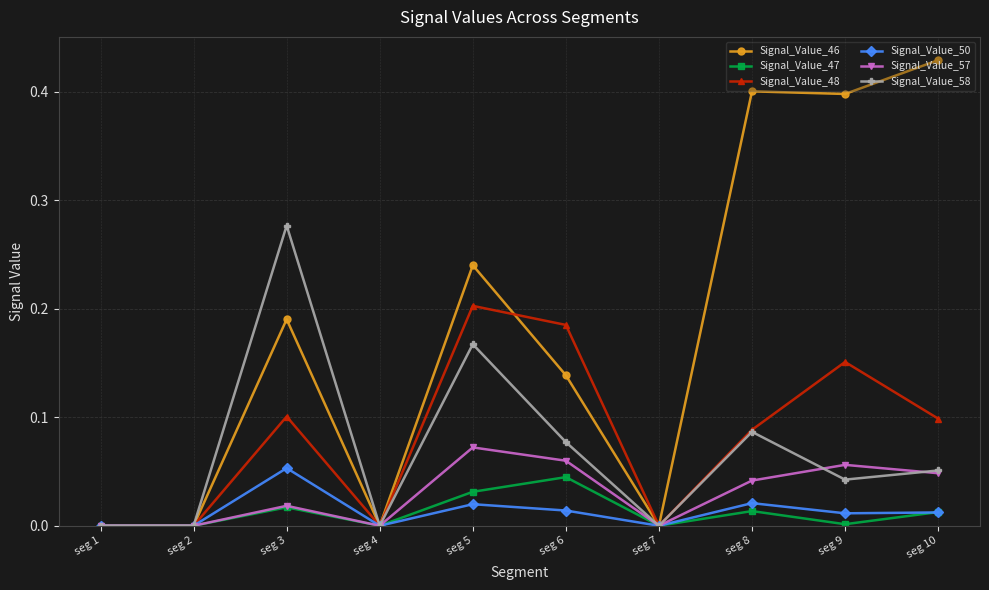

Is this an area chart (filled region under the line)?

No